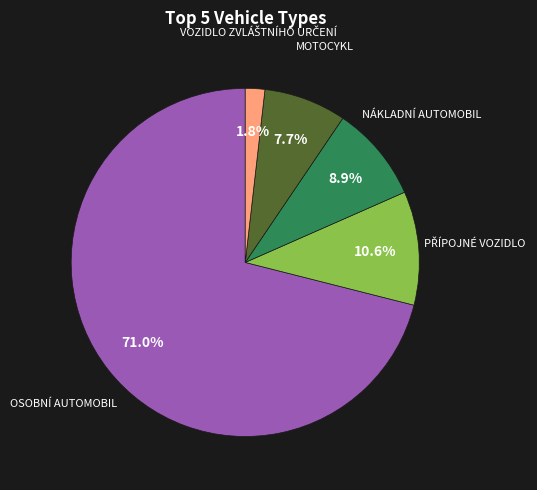

Is there a majority slice in this chart?

Yes